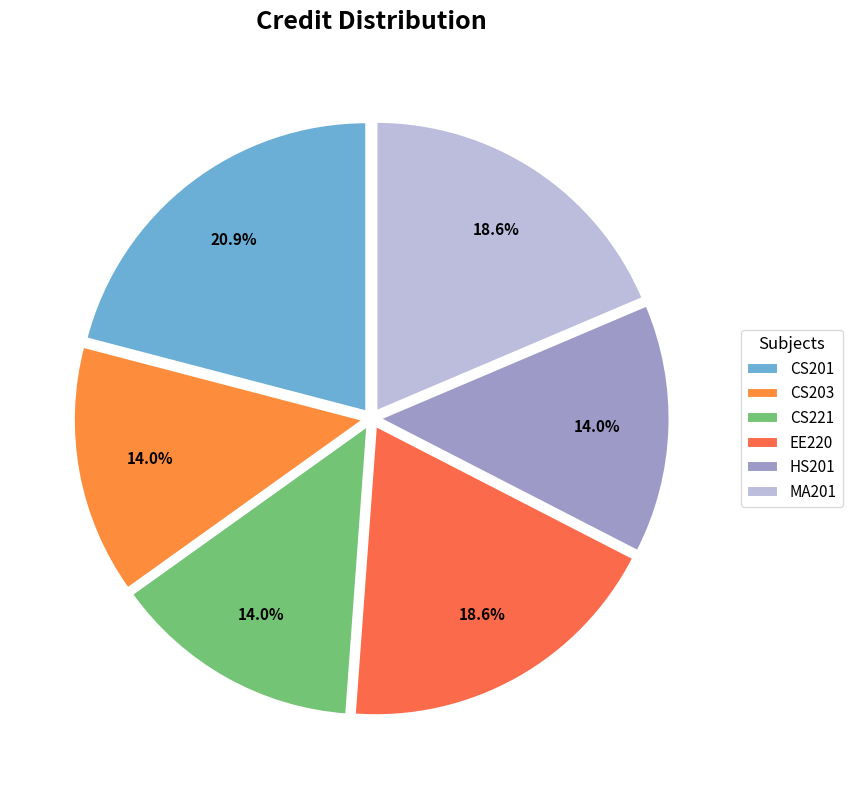

To the nearest percent, what is the combined percentage of CS221 and CS203?

28%